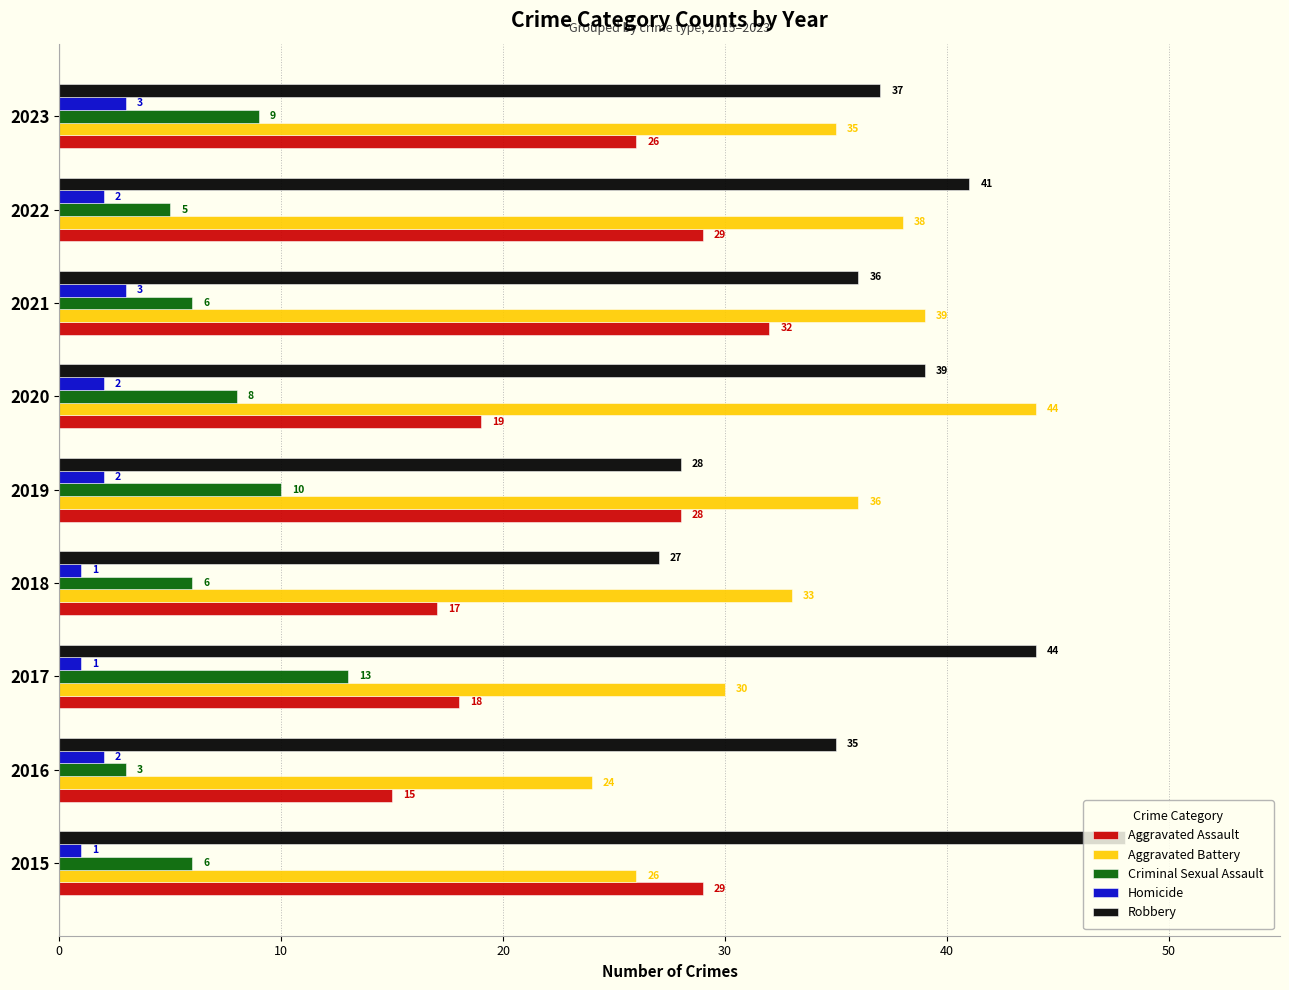

Count the number of categories in the chart.

9